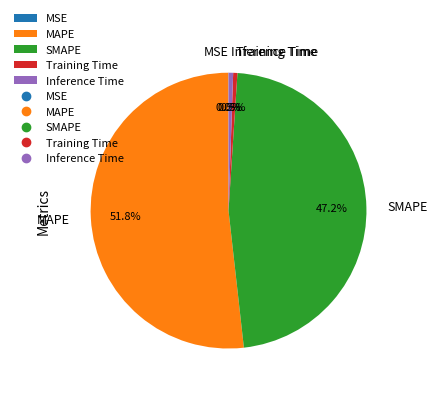

To the nearest percent, what is the combined percentage of SMAPE and Training Time?

48%